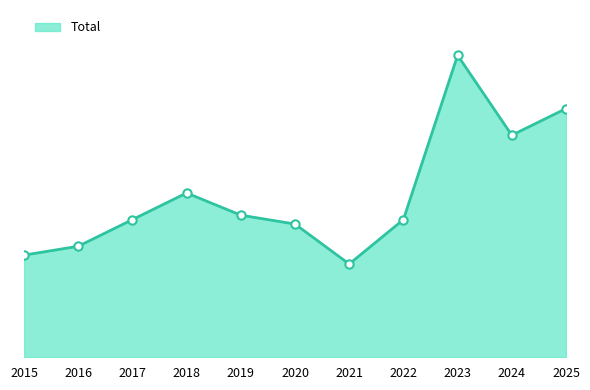

Reading left to right, extract all data points from this chart.

23	25	31	37	32	30	21	31	68	50	56